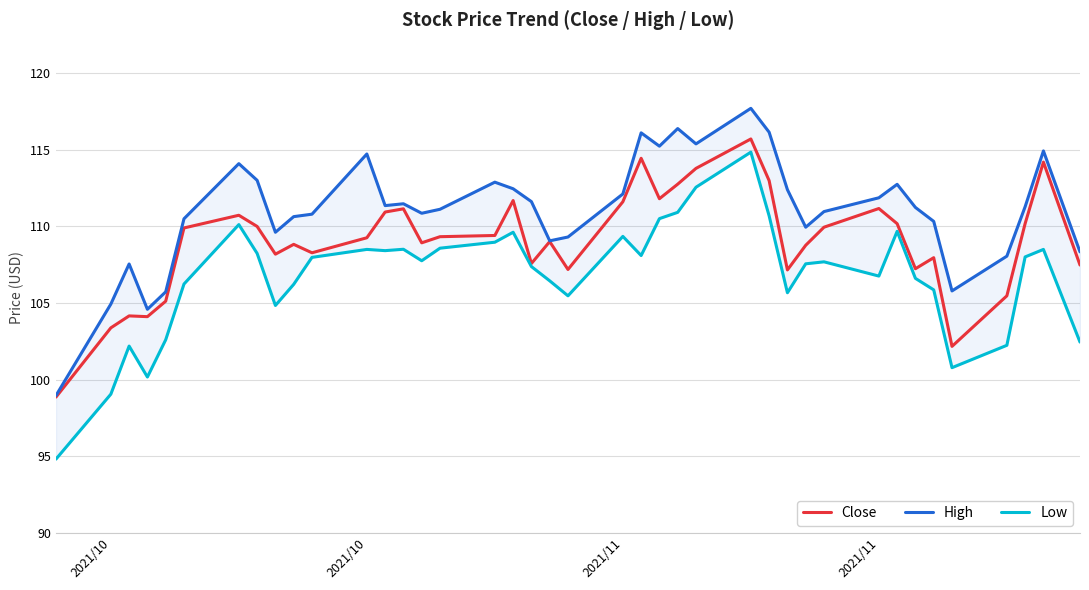

The value of Close at 17 is 35.9. True or false?

False